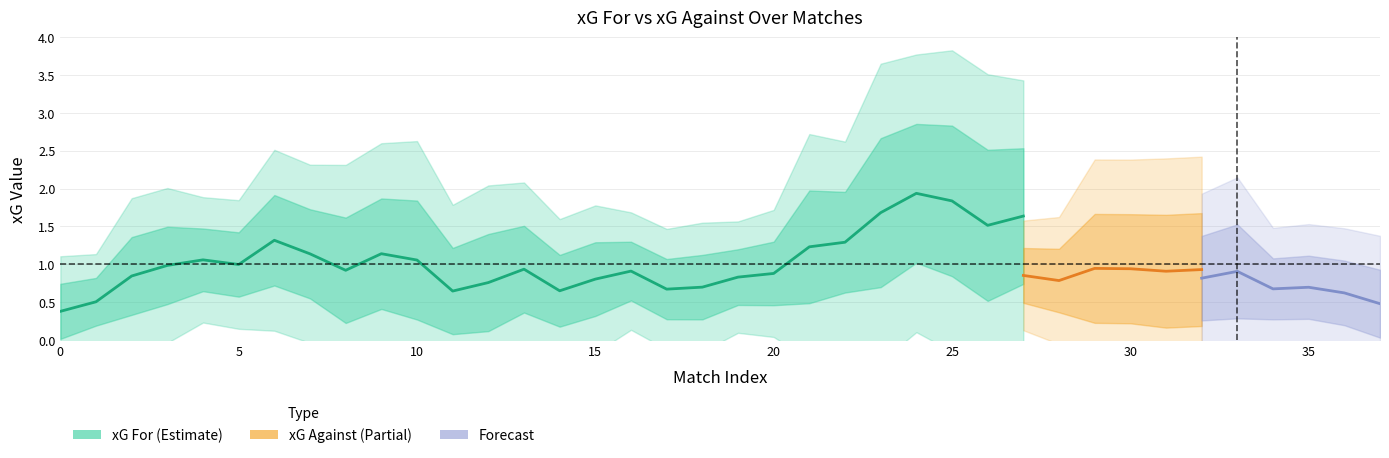

How many intersections are there between xG_for and xG_against?

21